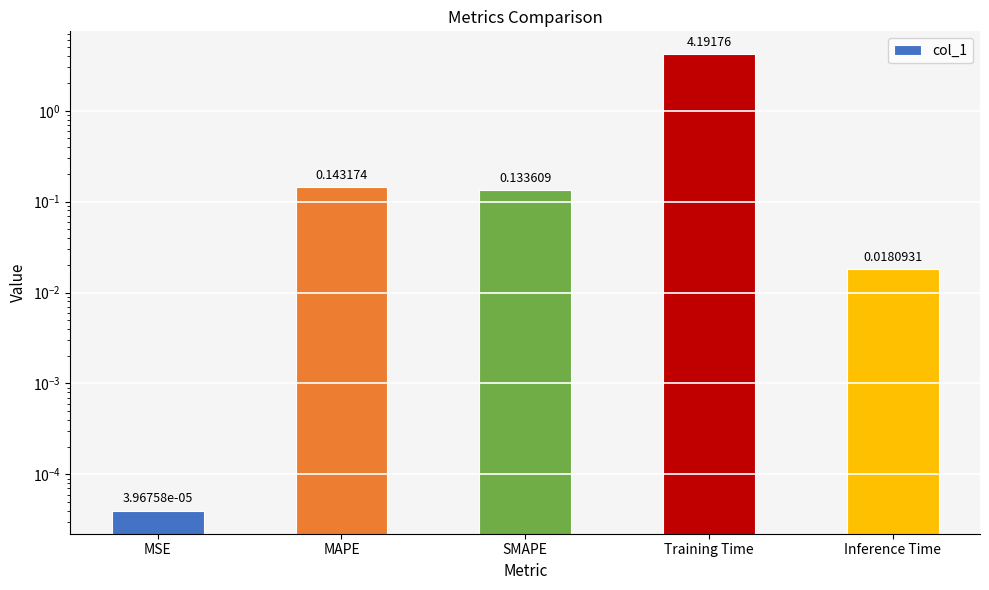

Which label corresponds to the smallest value in the chart?

MSE